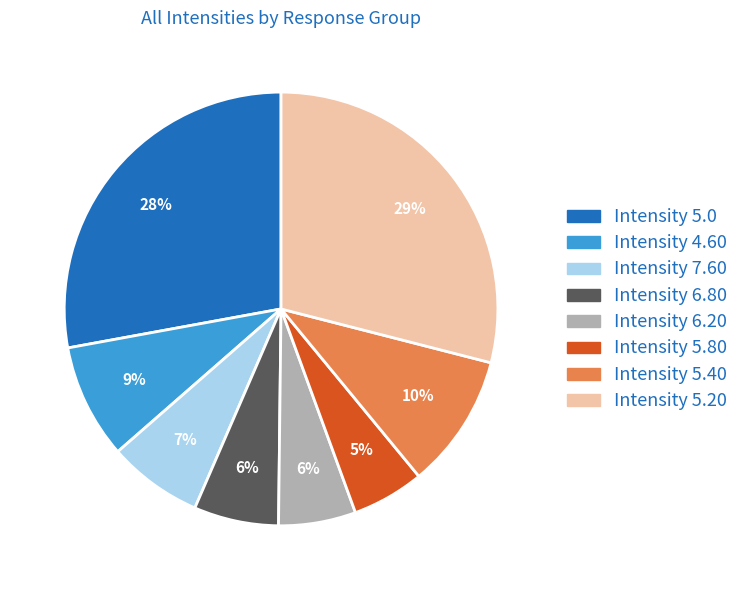

Is there a majority slice in this chart?

No